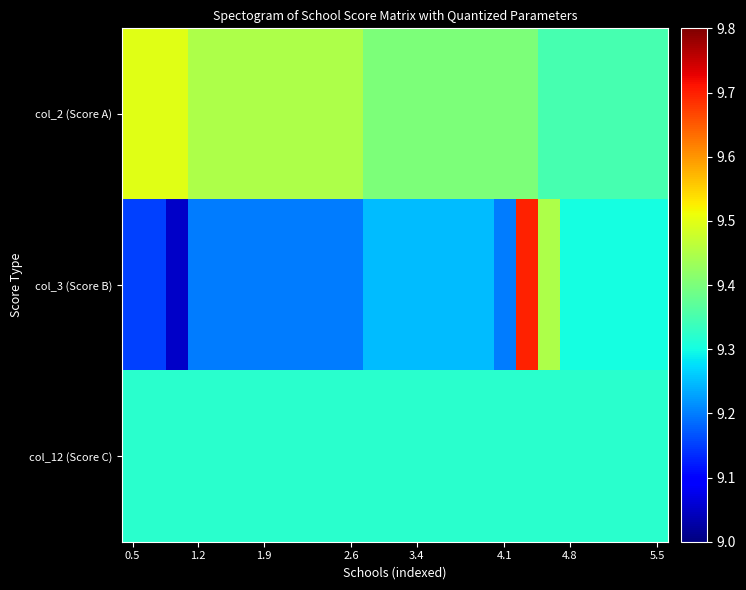

At how many categories does at least one series exceed 9?

25